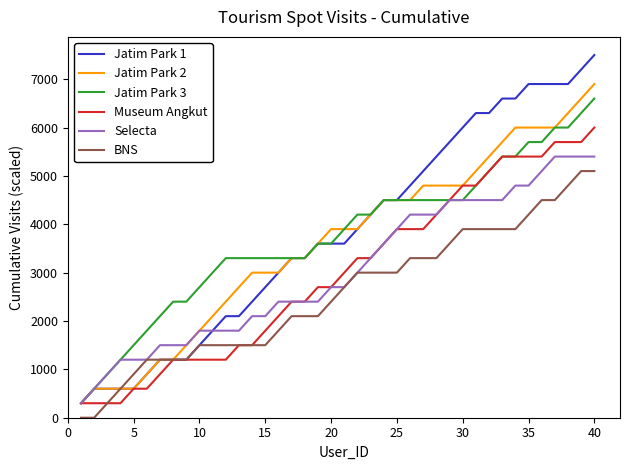

True or false: BNS and Jatim Park 3 cross at least once.

False